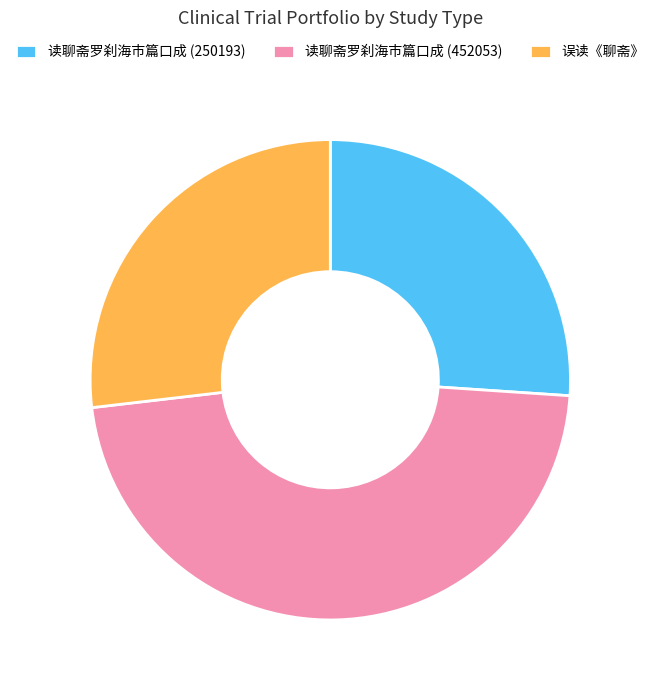

Combined, do 误读《聊斋》 and 读聊斋罗刹海市篇口成 (452053) account for over 50%?

Yes